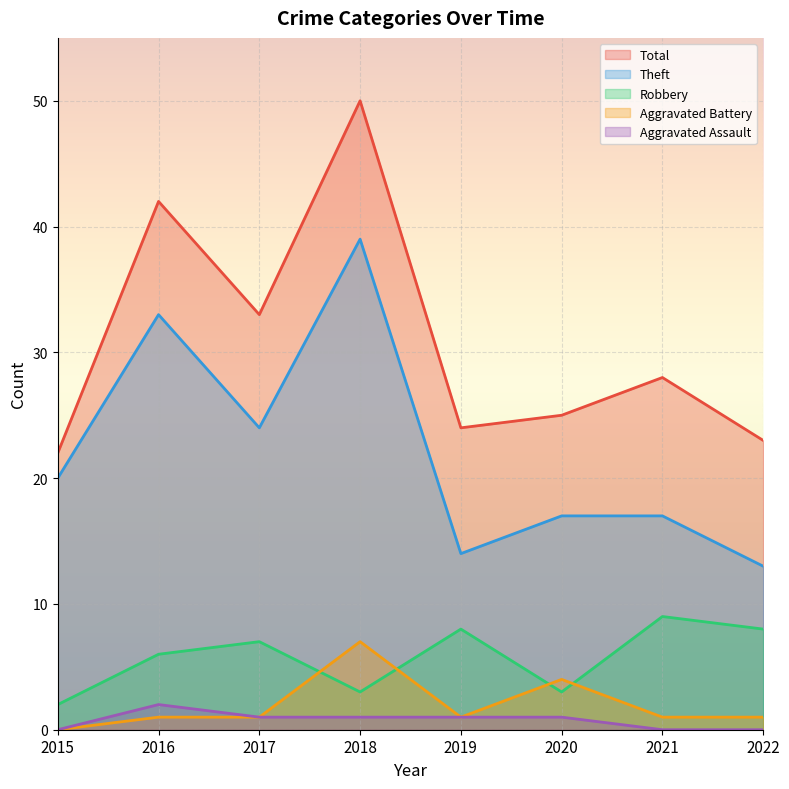

At which category is the sum across all series the highest?

2018